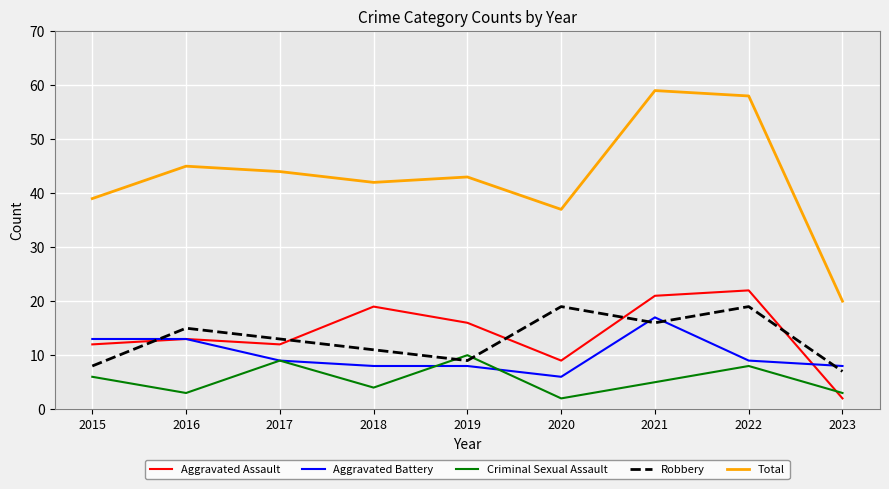

True or false: Aggravated Assault and Total cross at least once.

False